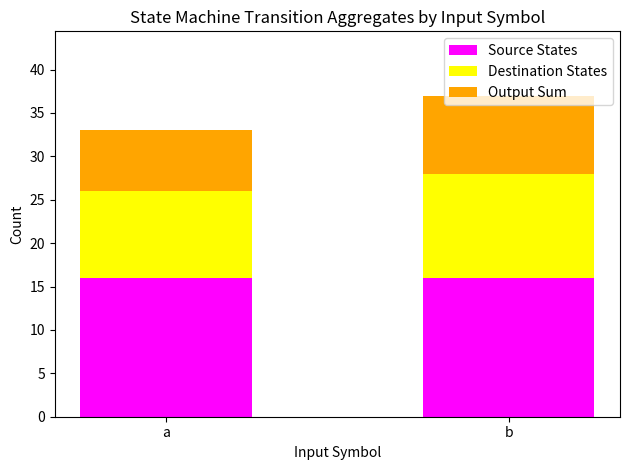

Is it true that Source States equals 23 at b?

False